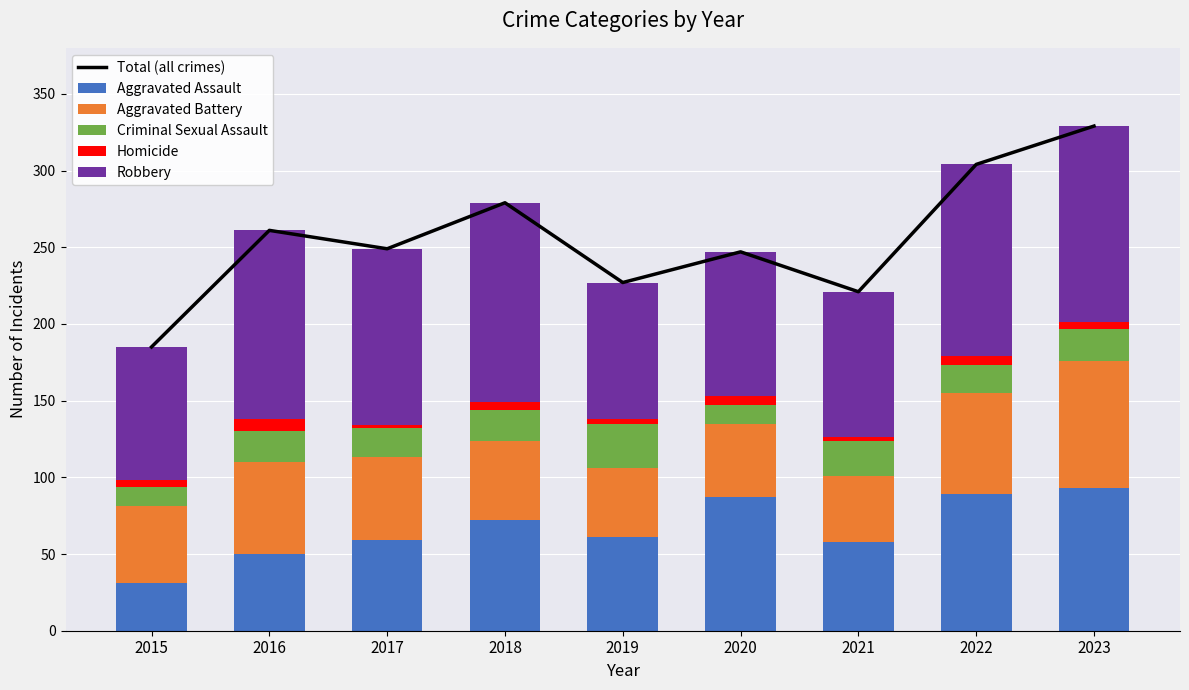

At how many categories does at least one series exceed 105?

9